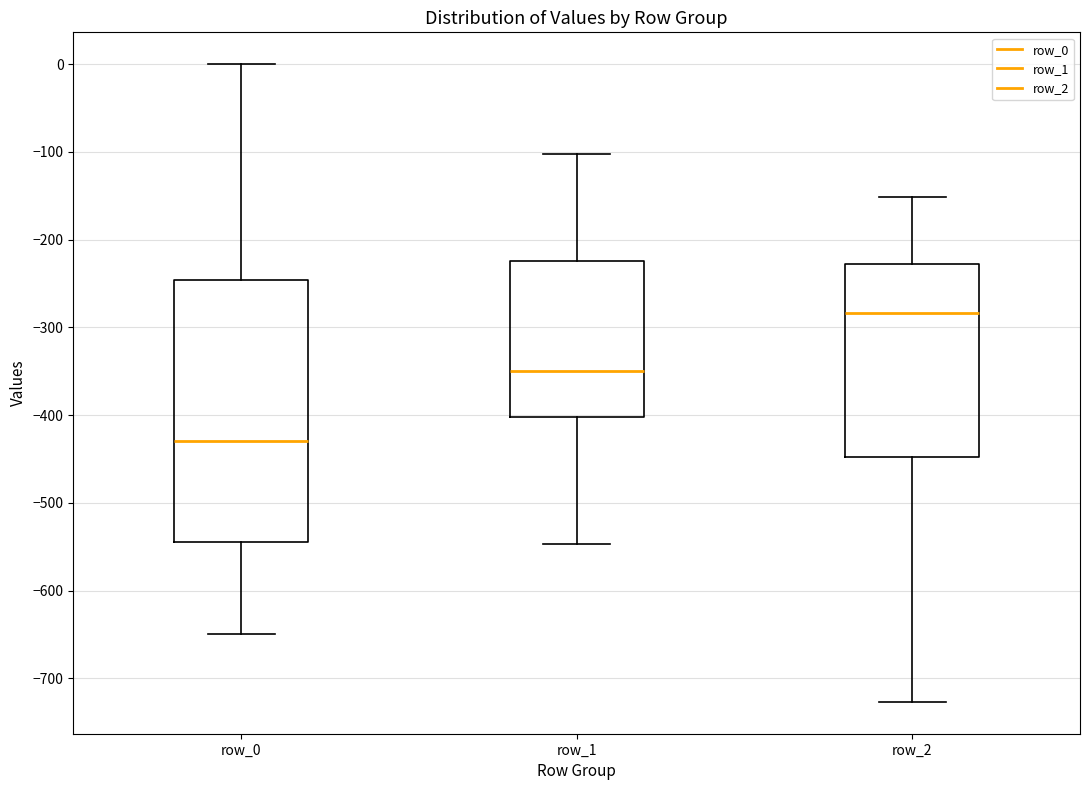

Which box's median line is the highest?

row_2